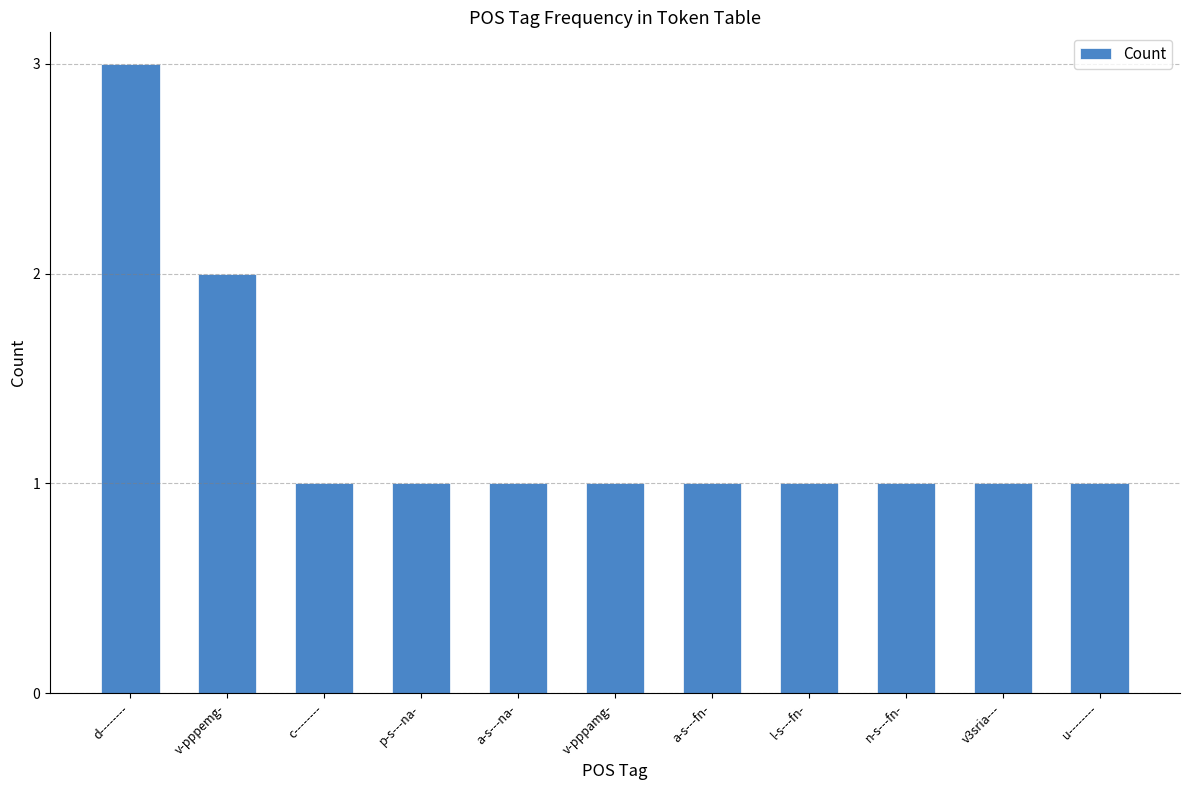

Read the value at v3sria---.

1